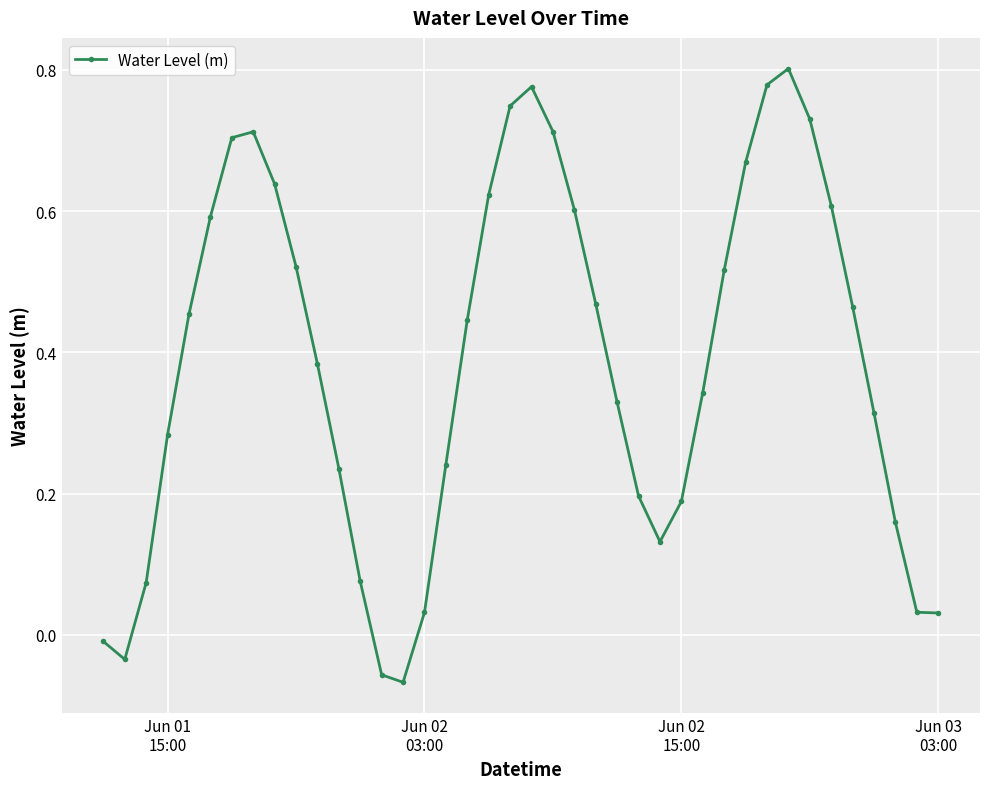

Does the chart display data point markers on the line(s)?

Yes